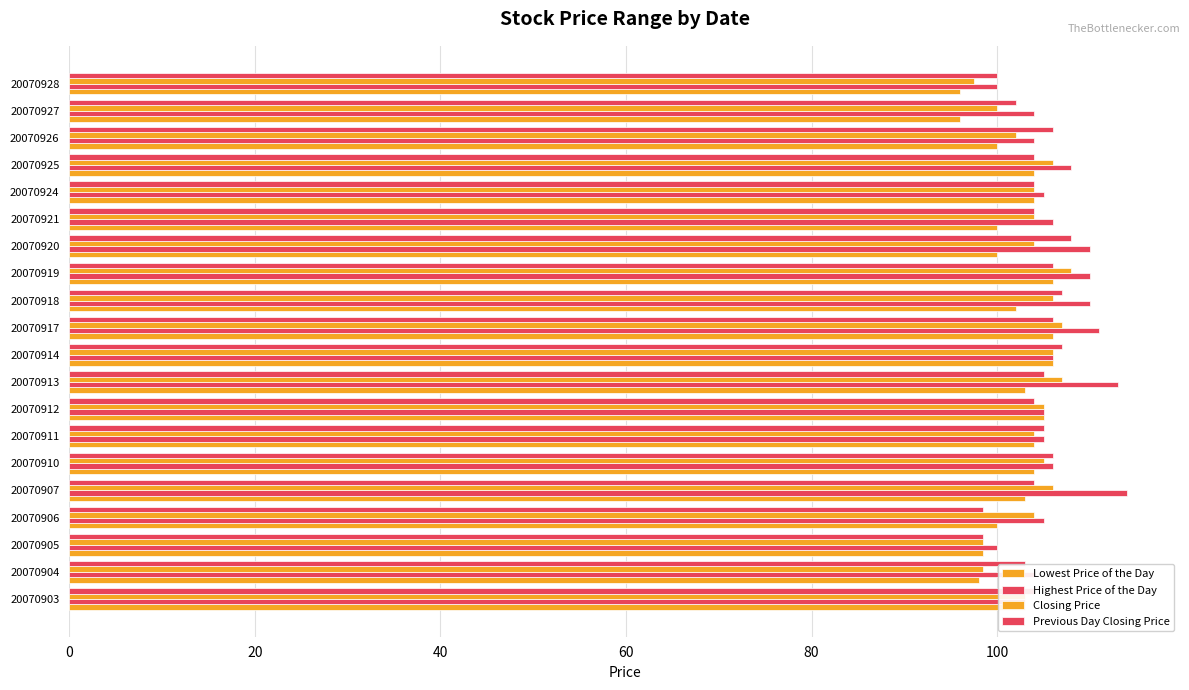

How many categories are shown in the chart?

20